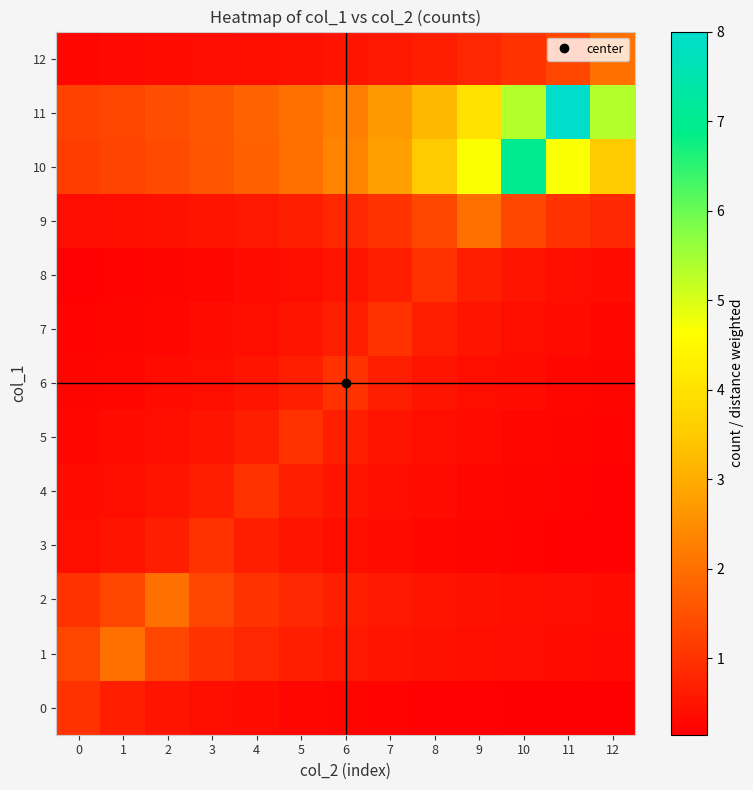

Reading left to right, list all the values displayed in this chart.

row_0: 0=1.0	1=0.7	2=0.5	3=0.4	4=0.3	5=0.3	6=0.2	7=0.2	8=0.2	9=0.2	10=0.2	11=0.2	12=0.1
row_1: 0=1.3	1=2.0	2=1.3	3=1.0	4=0.8	5=0.7	6=0.6	7=0.5	8=0.4	9=0.4	10=0.4	11=0.3	12=0.3
row_2: 0=1.0	1=1.3	2=2.0	3=1.3	4=1.0	5=0.8	6=0.7	7=0.6	8=0.5	9=0.4	10=0.4	11=0.4	12=0.3
row_3: 0=0.4	1=0.5	2=0.7	3=1.0	4=0.7	5=0.5	6=0.4	7=0.3	8=0.3	9=0.2	10=0.2	11=0.2	12=0.2
row_4: 0=0.3	1=0.4	2=0.5	3=0.7	4=1.0	5=0.7	6=0.5	7=0.4	8=0.3	9=0.3	10=0.2	11=0.2	12=0.2
row_5: 0=0.3	1=0.3	2=0.4	3=0.5	4=0.7	5=1.0	6=0.7	7=0.5	8=0.4	9=0.3	10=0.3	11=0.2	12=0.2
row_6: 0=0.2	1=0.3	2=0.3	3=0.4	4=0.5	5=0.7	6=1.0	7=0.7	8=0.5	9=0.4	10=0.3	11=0.3	12=0.2
row_7: 0=0.2	1=0.2	2=0.3	3=0.3	4=0.4	5=0.5	6=0.7	7=1.0	8=0.7	9=0.5	10=0.4	11=0.3	12=0.3
row_8: 0=0.2	1=0.2	2=0.2	3=0.3	4=0.3	5=0.4	6=0.5	7=0.7	8=1.0	9=0.7	10=0.5	11=0.4	12=0.3
row_9: 0=0.4	1=0.4	2=0.4	3=0.5	4=0.6	5=0.7	6=0.8	7=1.0	8=1.3	9=2.0	10=1.3	11=1.0	12=0.8
row_10: 0=1.2	1=1.3	2=1.4	3=1.6	4=1.8	5=2.0	6=2.3	7=2.8	8=3.5	9=4.7	10=7.0	11=4.7	12=3.5
row_11: 0=1.2	1=1.3	2=1.5	3=1.6	4=1.8	5=2.0	6=2.3	7=2.7	8=3.2	9=4.0	10=5.3	11=8.0	12=5.3
row_12: 0=0.3	1=0.3	2=0.3	3=0.4	4=0.4	5=0.4	6=0.5	7=0.6	8=0.7	9=0.8	10=1.0	11=1.3	12=2.0